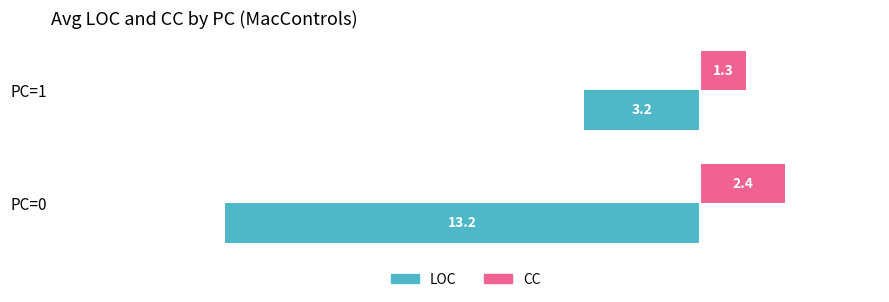

List the labels in order of LOC value, smallest first.

PC=0, PC=1